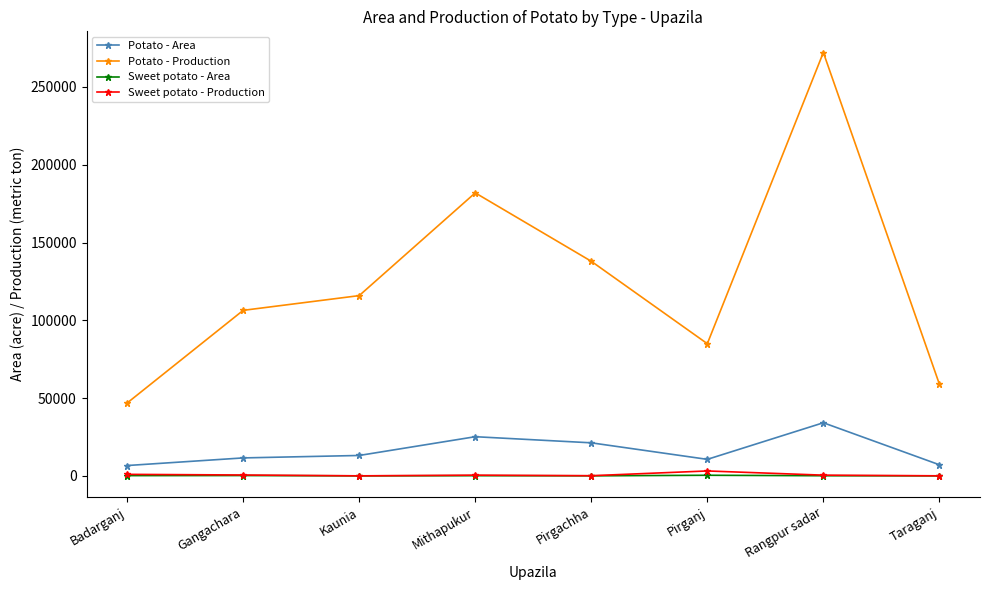

True or false: Potato - Production and Sweet potato - Area intersect in this chart.

False